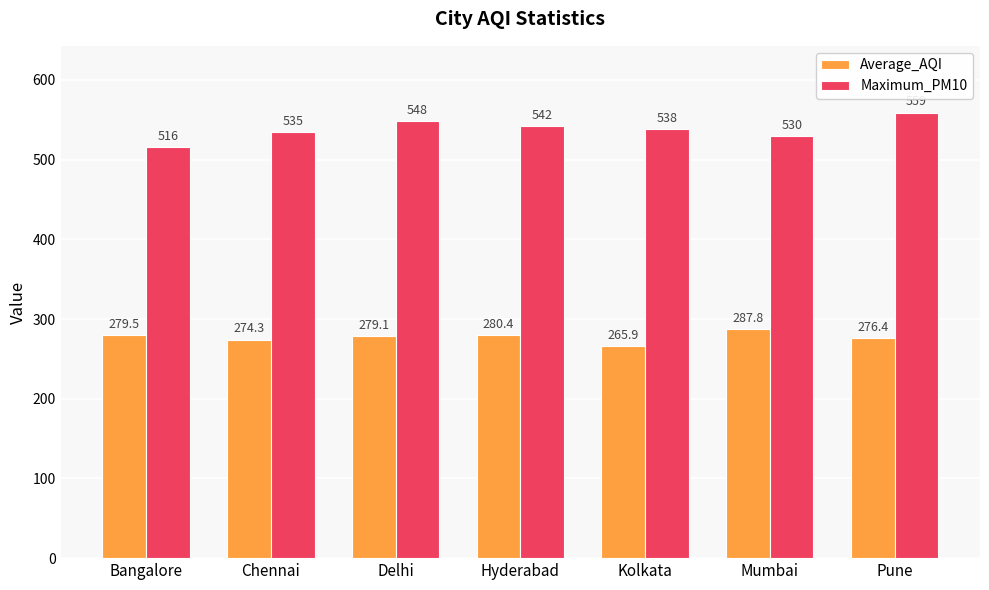

What is the value of the Maximum_PM10 bar at the 1st from the left?

516.0